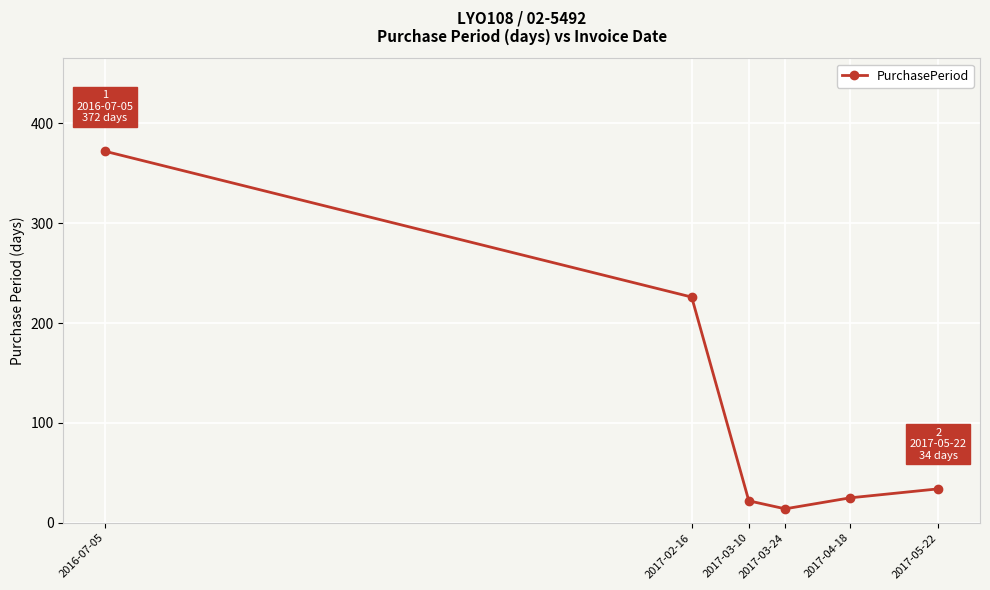

Does the chart have visible grid lines?

Yes